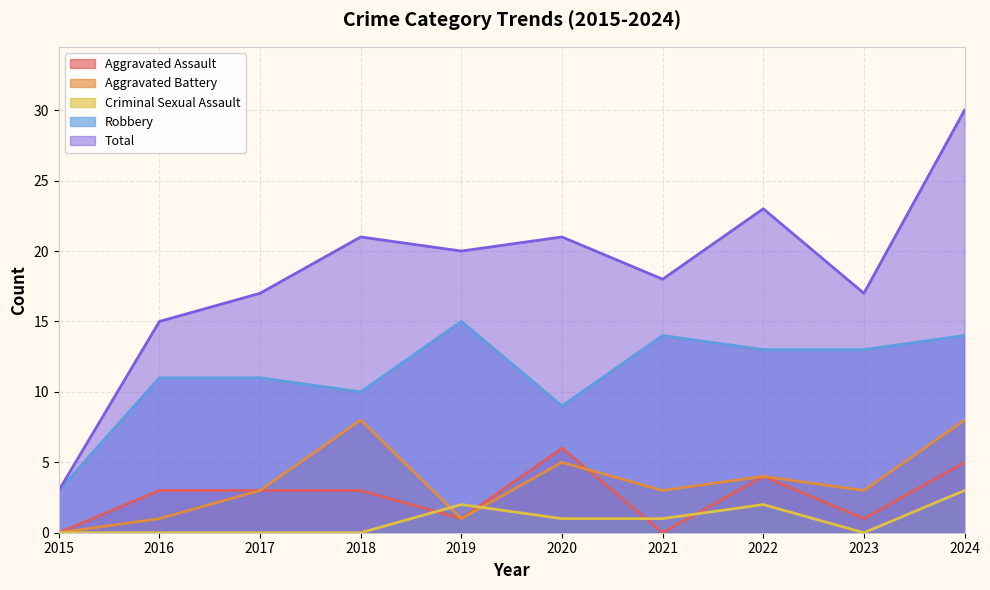

Reading right to left, list all the values displayed in this chart.

Aggravated Assault: 2024=5	2023=1	2022=4	2021=0	2020=6	2019=1	2018=3	2017=3	2016=3	2015=0
Aggravated Battery: 2024=8	2023=3	2022=4	2021=3	2020=5	2019=1	2018=8	2017=3	2016=1	2015=0
Criminal Sexual Assault: 2024=3	2023=0	2022=2	2021=1	2020=1	2019=2	2018=0	2017=0	2016=0	2015=0
Robbery: 2024=14	2023=13	2022=13	2021=14	2020=9	2019=15	2018=10	2017=11	2016=11	2015=3
Total: 2024=30	2023=17	2022=23	2021=18	2020=21	2019=20	2018=21	2017=17	2016=15	2015=3